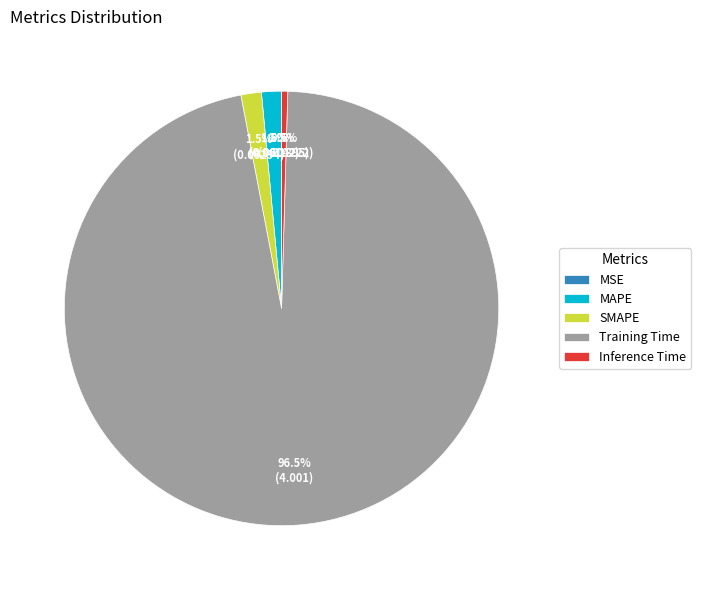

Which category has the biggest portion of the pie?

Training Time